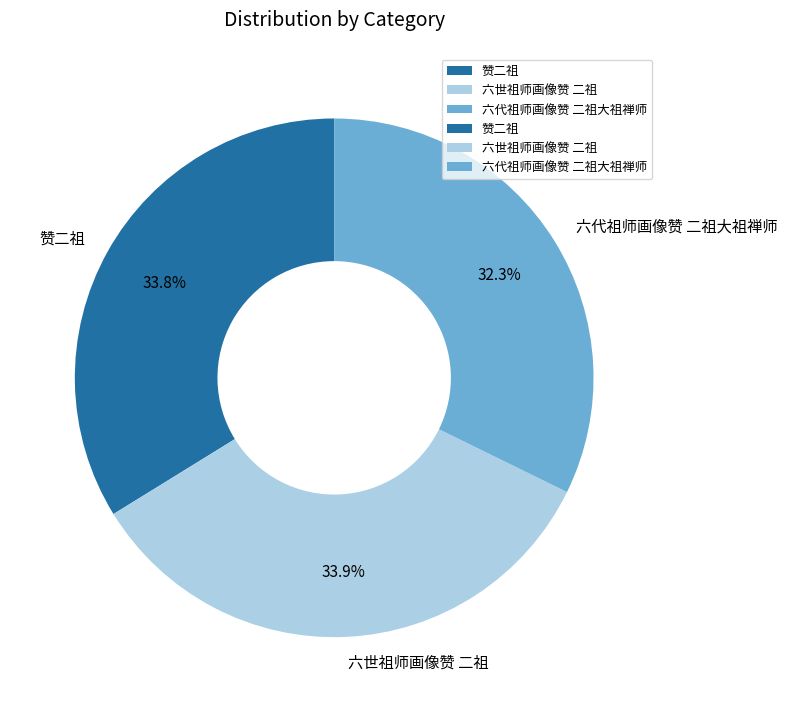

Between 赞二祖 and 六代祖师画像赞 二祖大祖禅师, which is larger?

赞二祖